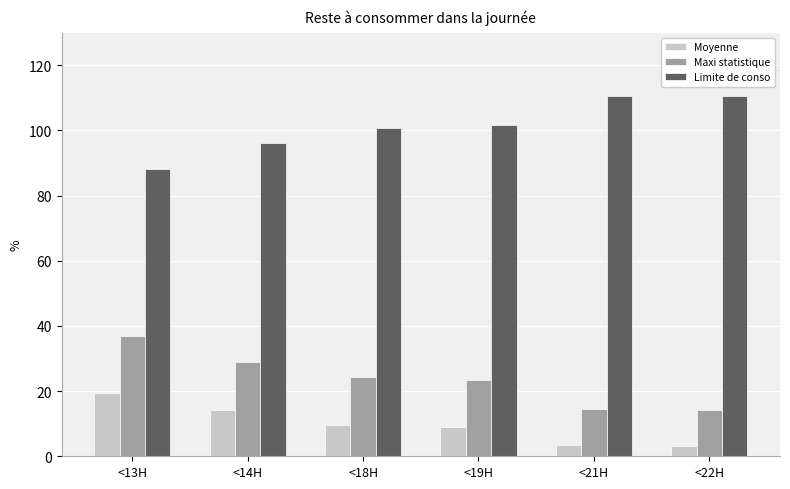

At <22H, list the series in order from smallest to largest.

Moyenne, Maxi statistique, Limite de conso